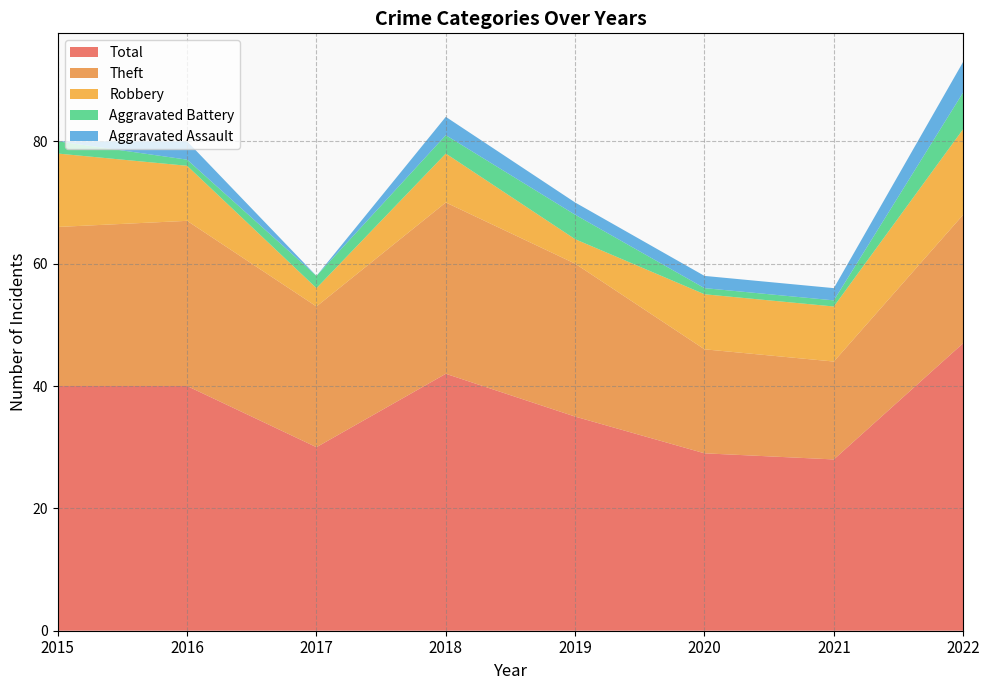

Reading left to right, what are all the values shown in this chart?

Robbery: 2015=12	2016=9	2017=3	2018=8	2019=4	2020=9	2021=9	2022=14
Theft: 2015=26	2016=27	2017=23	2018=28	2019=25	2020=17	2021=16	2022=21
Aggravated Battery: 2015=2	2016=1	2017=2	2018=3	2019=4	2020=1	2021=1	2022=6
Aggravated Assault: 2015=0	2016=3	2017=0	2018=3	2019=2	2020=2	2021=2	2022=5
Total: 2015=40	2016=40	2017=30	2018=42	2019=35	2020=29	2021=28	2022=47